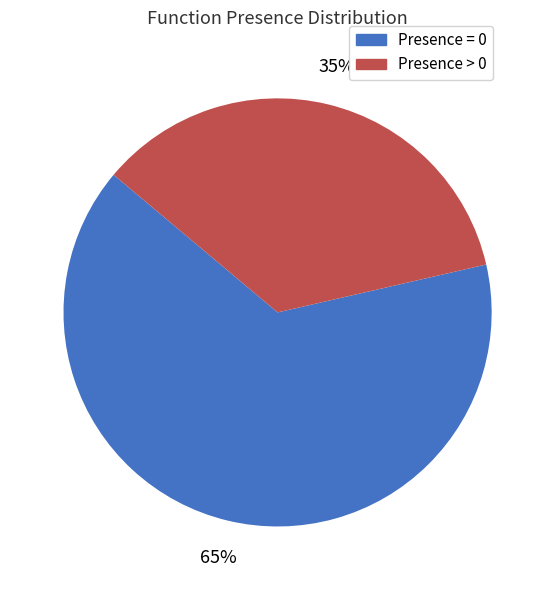

Rank the categories by value from highest to lowest.

Presence = 0, Presence > 0